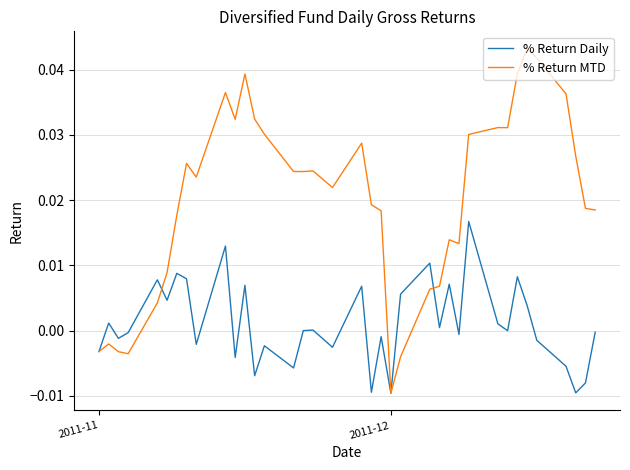

Which series has the largest range (max minus min)?

% Return MTD